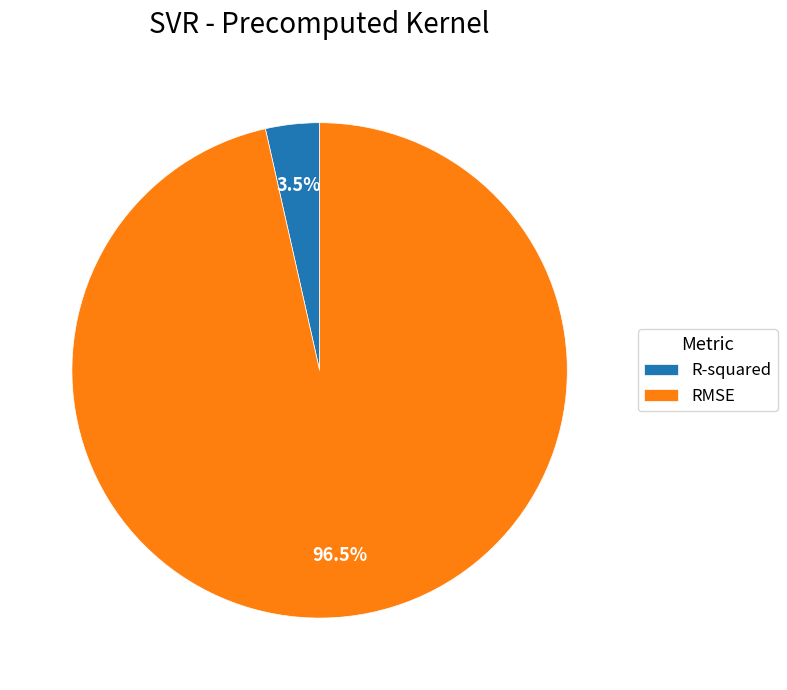

Combined, do RMSE and R-squared account for over 50%?

Yes